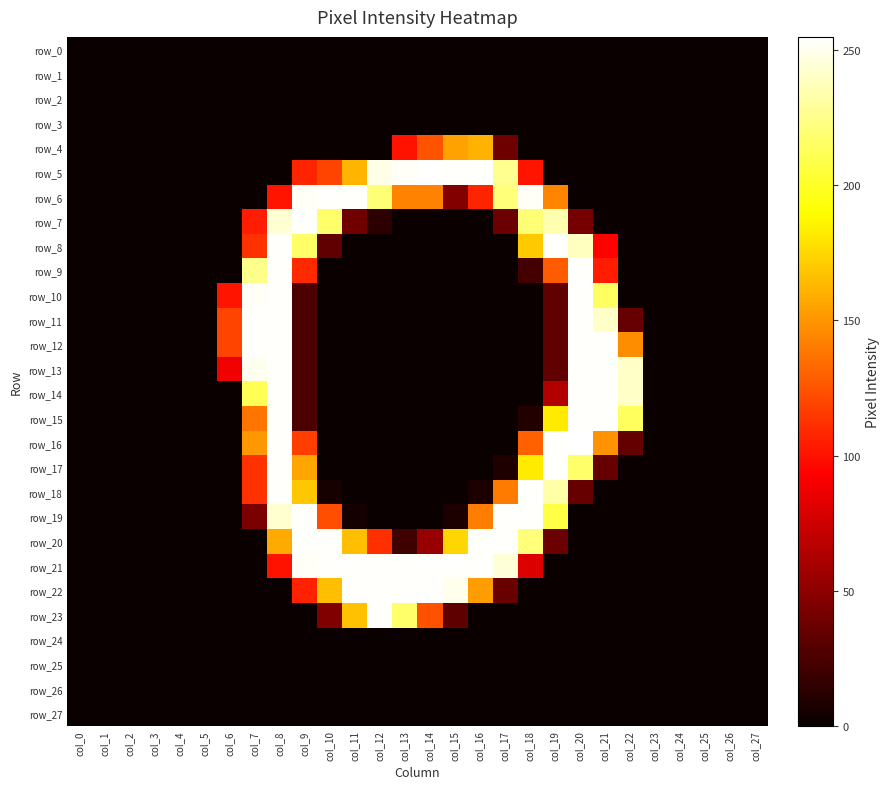

How many values in the row_12 series exceed 0?

8